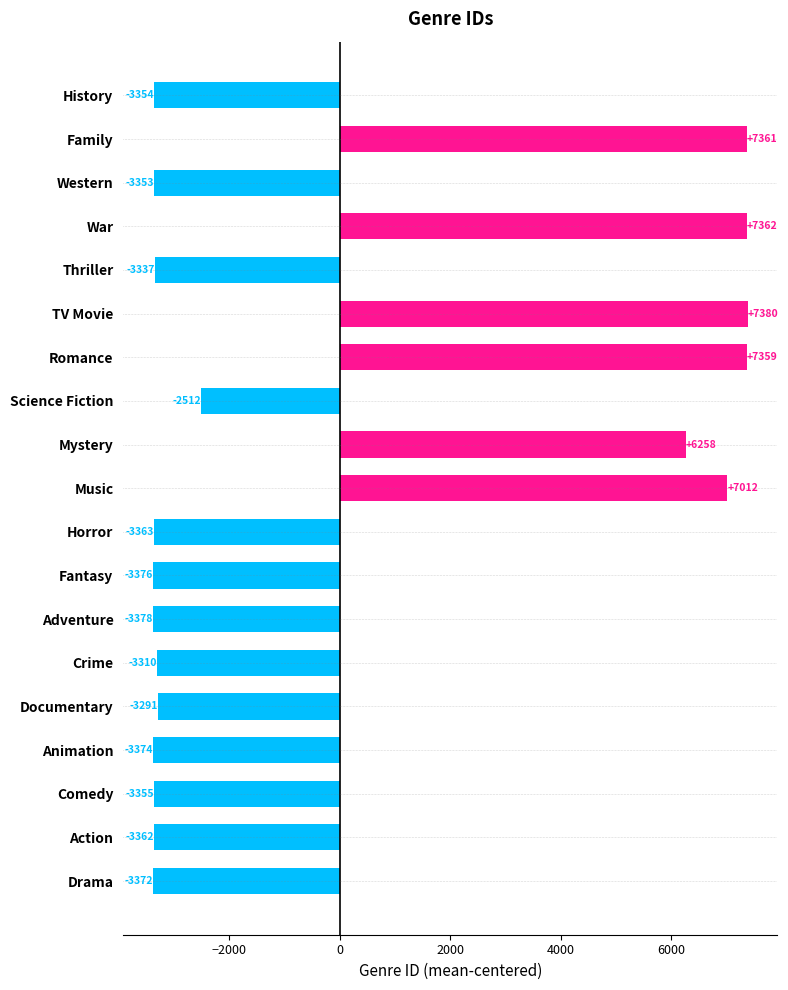

How many distinct data groups are displayed?

1